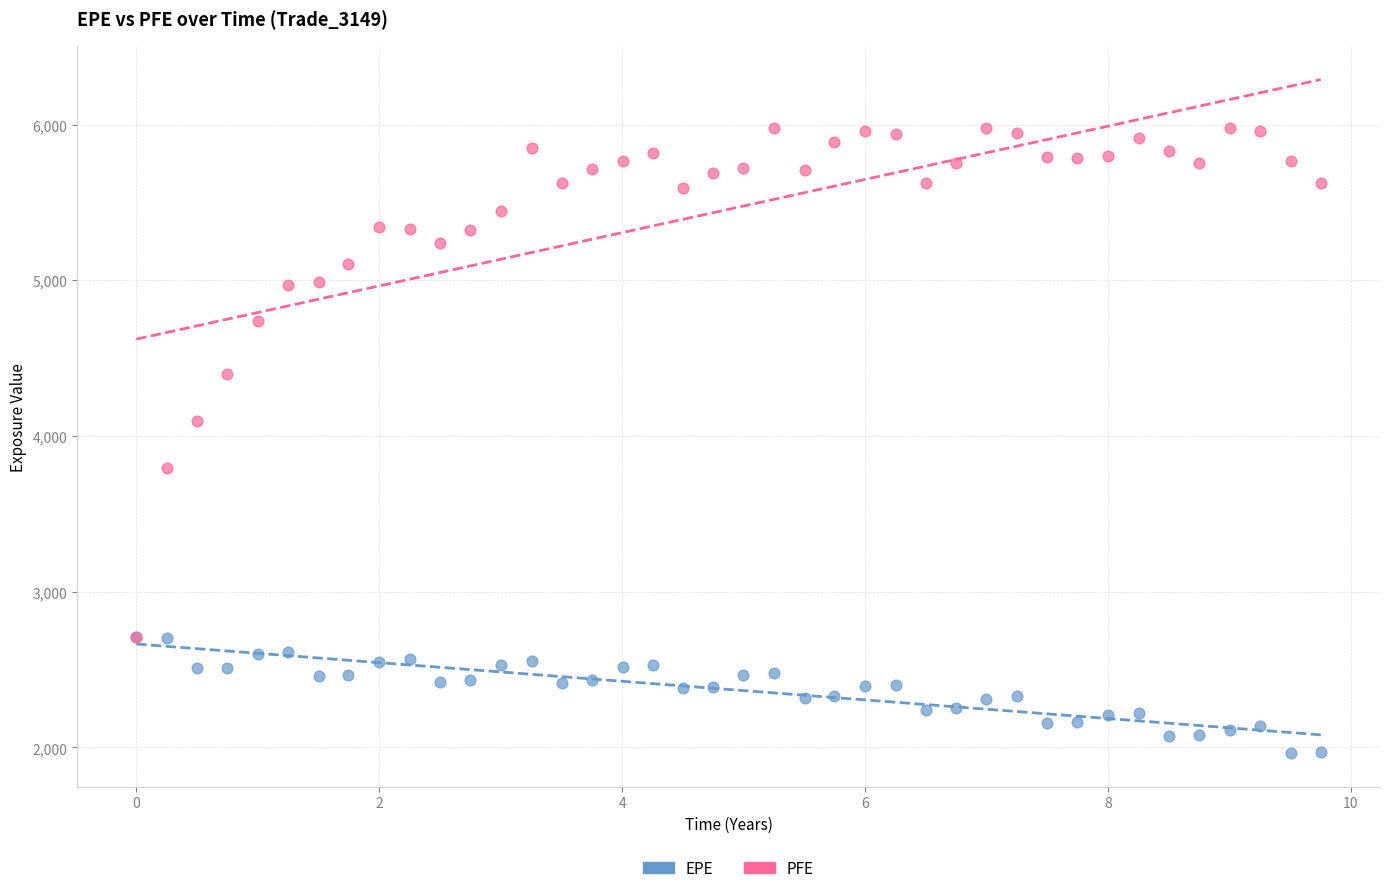

In the PFE series, what Y value is closest to 4343?

4397.8